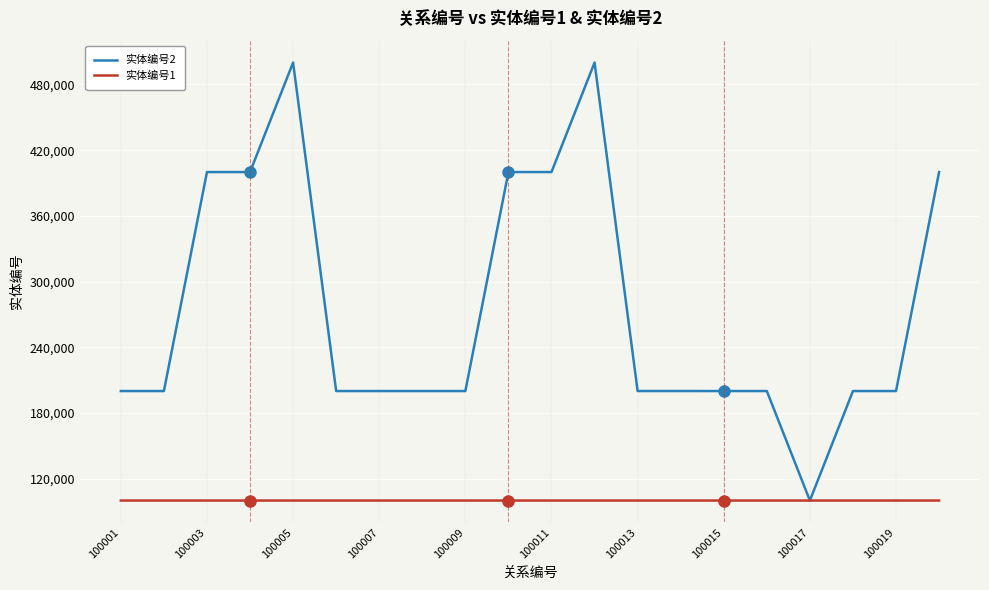

How many series are shown in this chart?

2